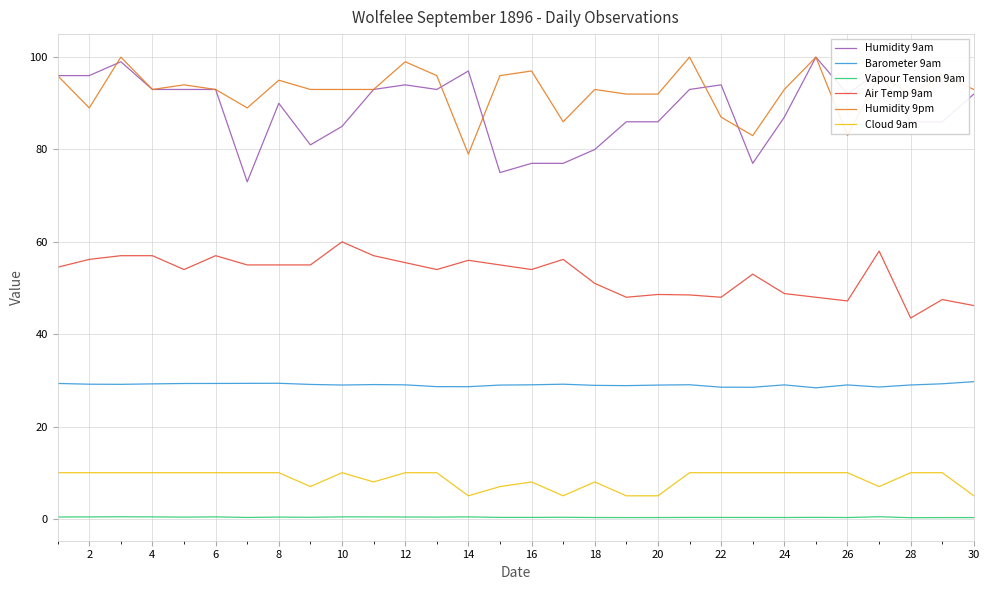

What is the maximum value for Air Temp 9am?

60.0